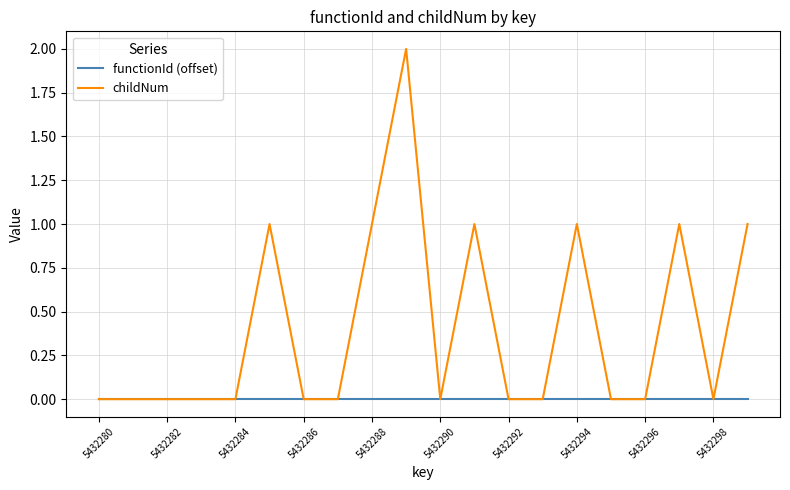

How many childNum values are between 0 and 1?

19